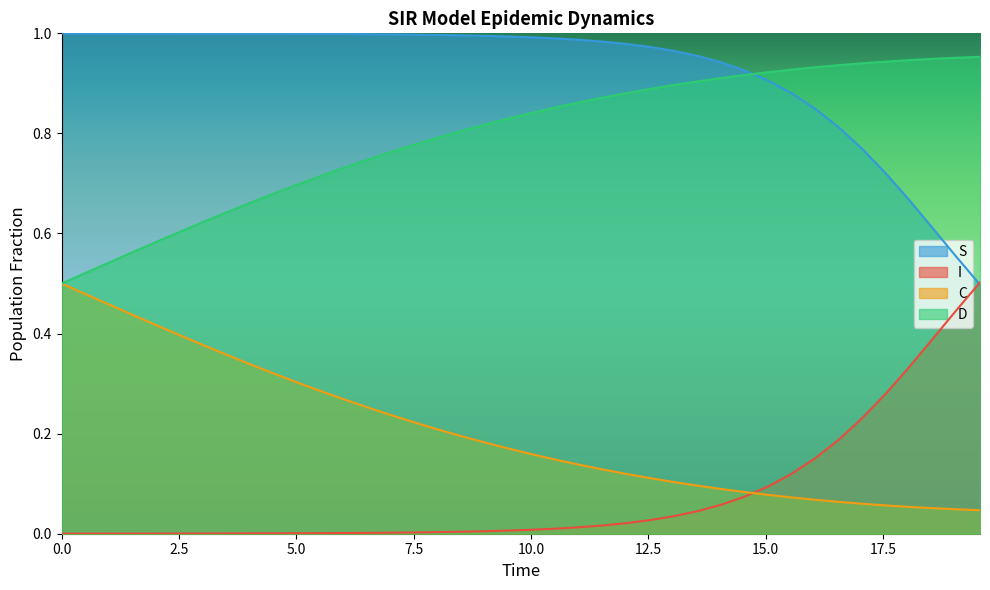

What is the lowest value of the S series?

0.5